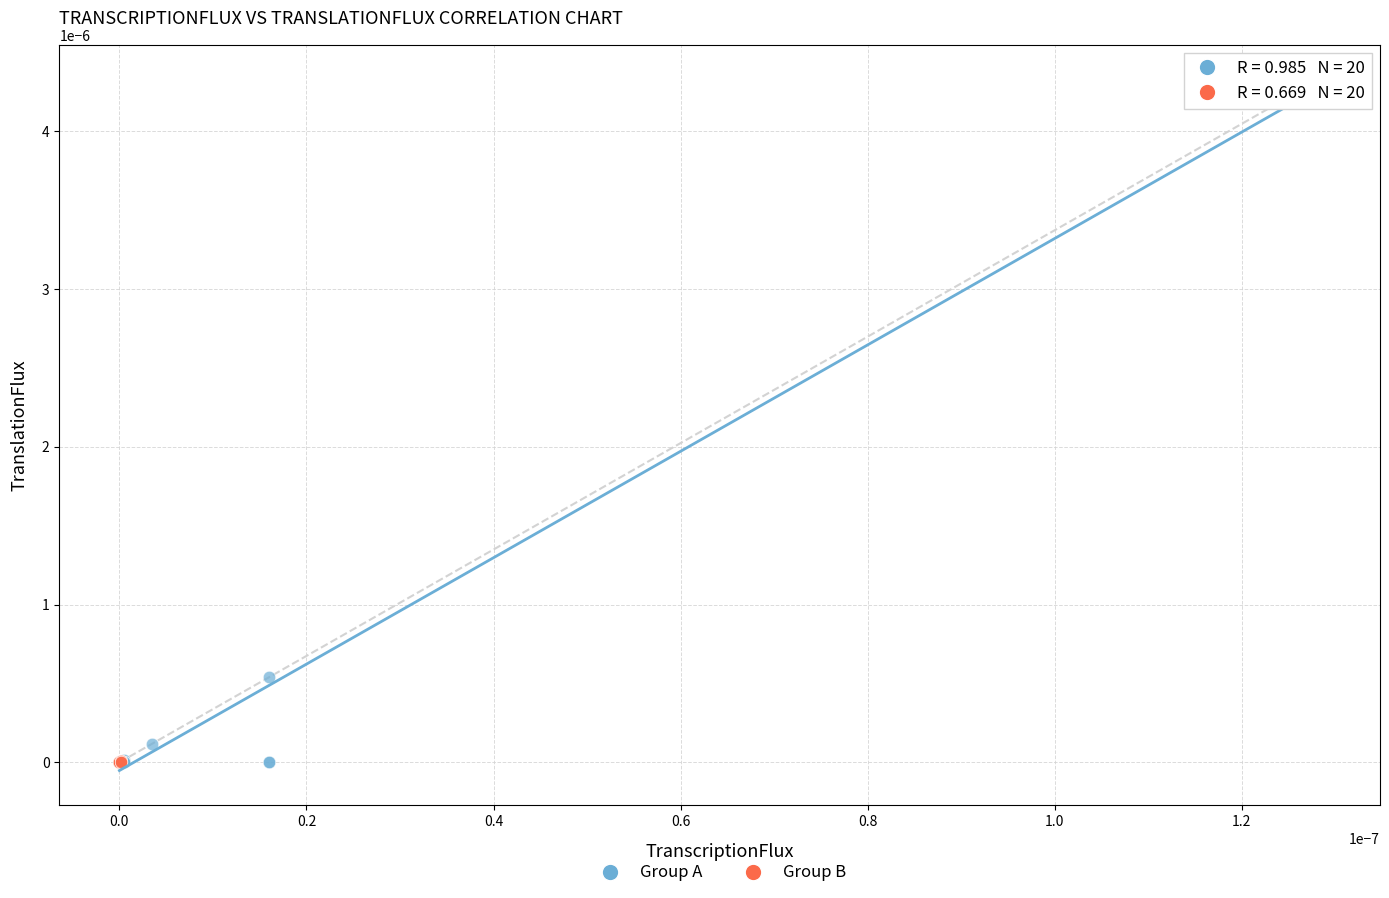

Which series has the widest spread of Y values?

Group A